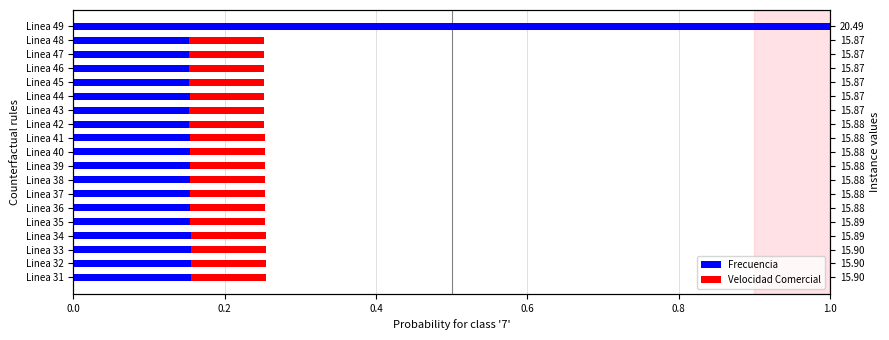

What is the value of the Velocidad Comercial bar at the 16th from the left?

0.1